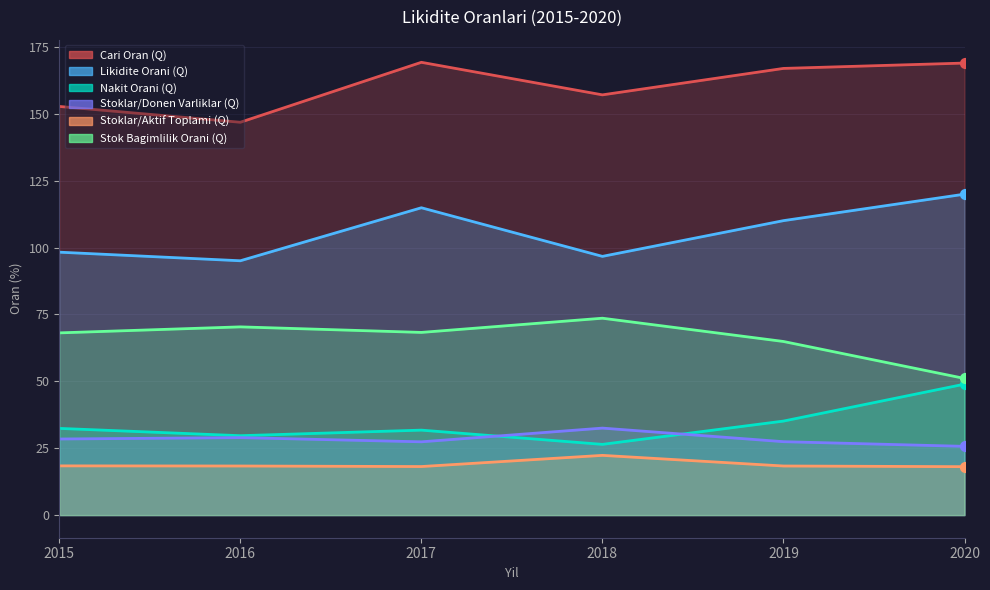

What is the total value across all series at 2019?

422.8